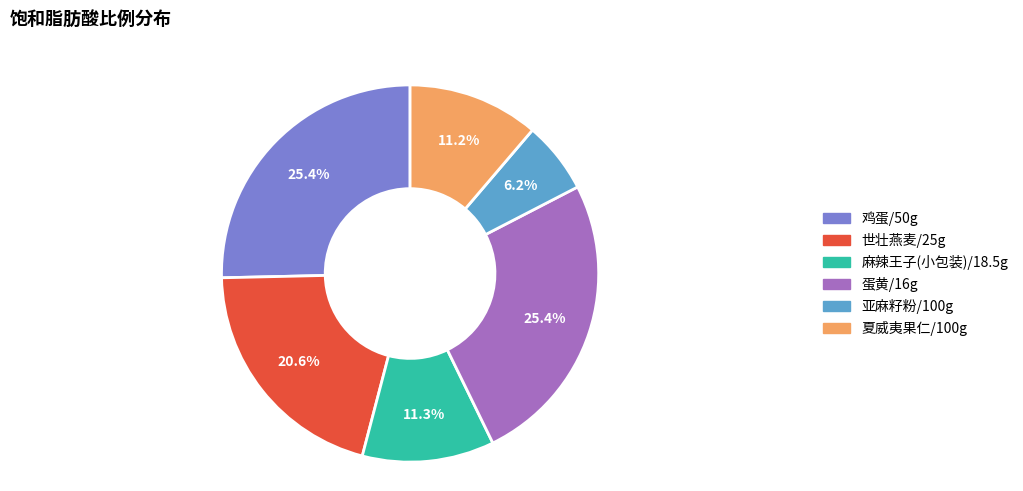

To the nearest percent, what is the difference between the 鸡蛋/50g and 世壮燕麦/25g slice percentages?

5%